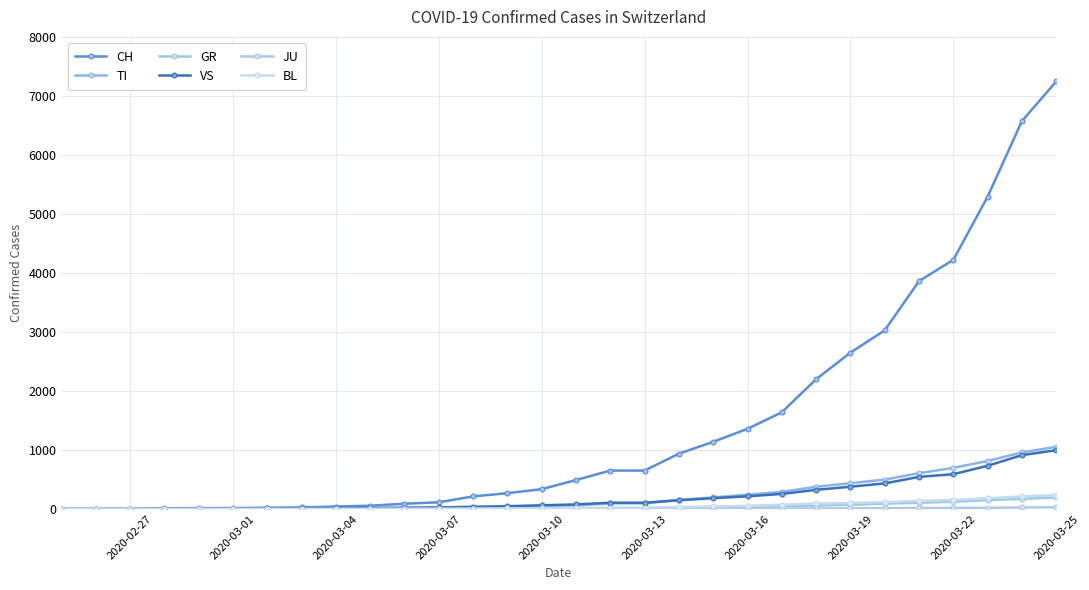

Reading left to right, transcribe all the data shown in this chart.

CH: 0	1	2	13	15	16	22	27	42	56	90	114	214	268	337	491	652	652	938	1139	1359	1639	2200	2650	3028	3863	4222	5294	6575	7245
TI: 0	0	0	0	0	0	0	0	0	0	0	0	16	23	37	64	96	96	153	197	243	291	378	437	499	607	698	814	960	1054
GR: 0	0	0	0	0	0	0	0	0	1	2	3	4	6	8	11	14	14	20	26	35	46	59	72	92	107	122	151	172	196
VS: 0	0	0	6	6	7	10	12	15	18	24	27	38	48	63	78	107	107	149	184	215	256	325	378	434	545	590	733	913	997
JU: 0	0	1	1	1	1	1	1	1	1	1	1	2	2	2	4	5	5	5	5	6	8	10	11	13	17	19	21	26	30
BL: 0	0	0	0	1	1	1	1	2	3	5	5	8	11	14	22	25	25	33	43	56	72	94	102	117	138	155	183	213	235